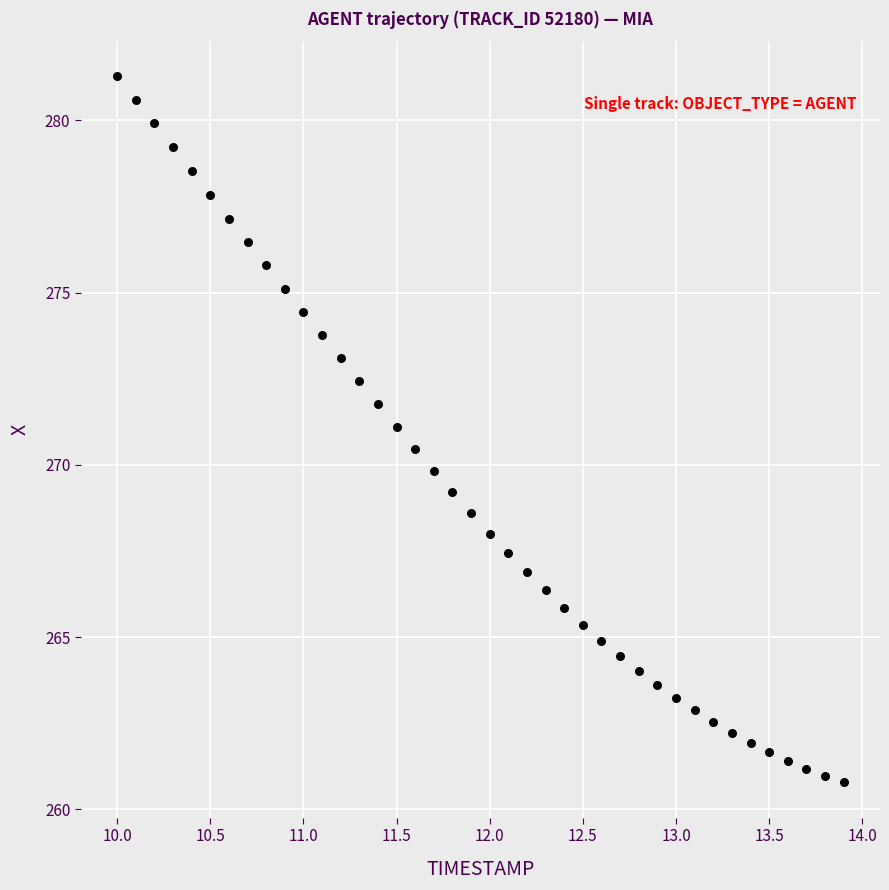

What is the range of Y values (max minus min)?

20.5